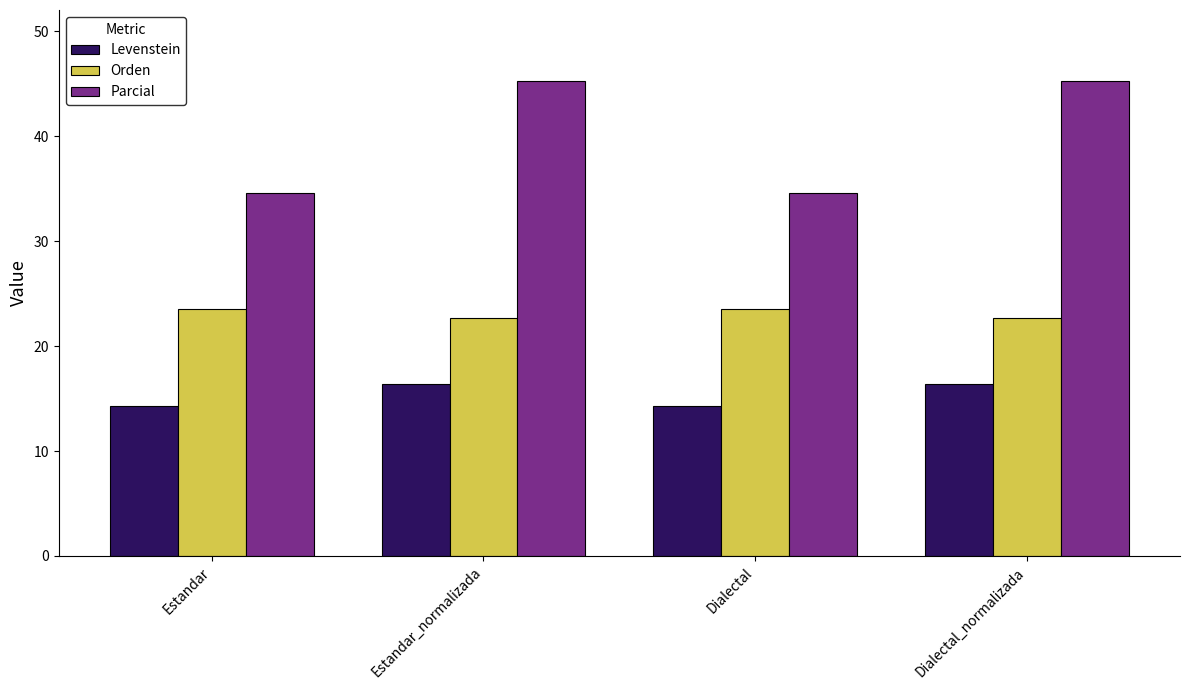

Are the bars grouped side by side (vs. stacked)?

Yes